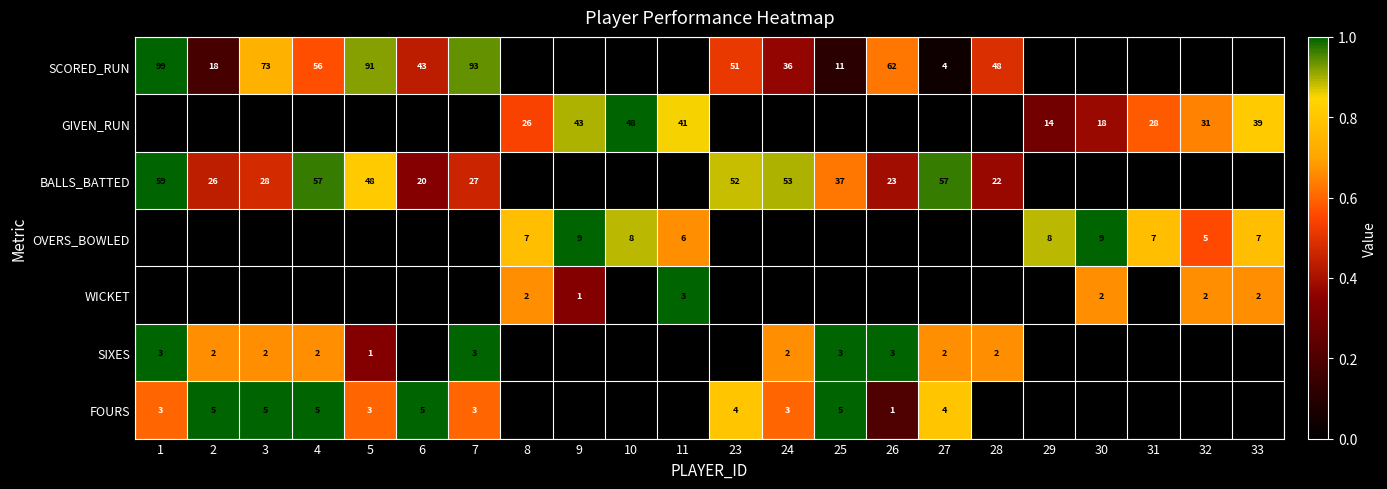

At which category is the sum across all series the highest?

1